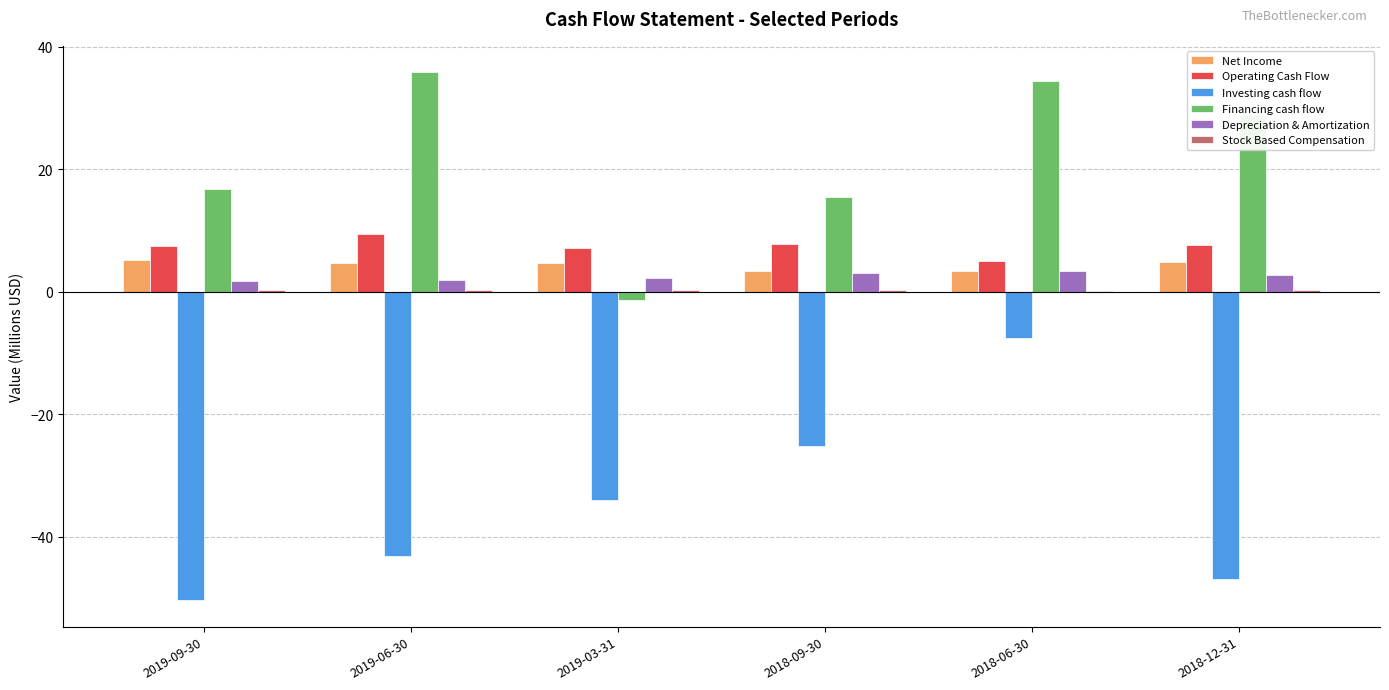

Which series has the widest spread of values?

Investing cash flow